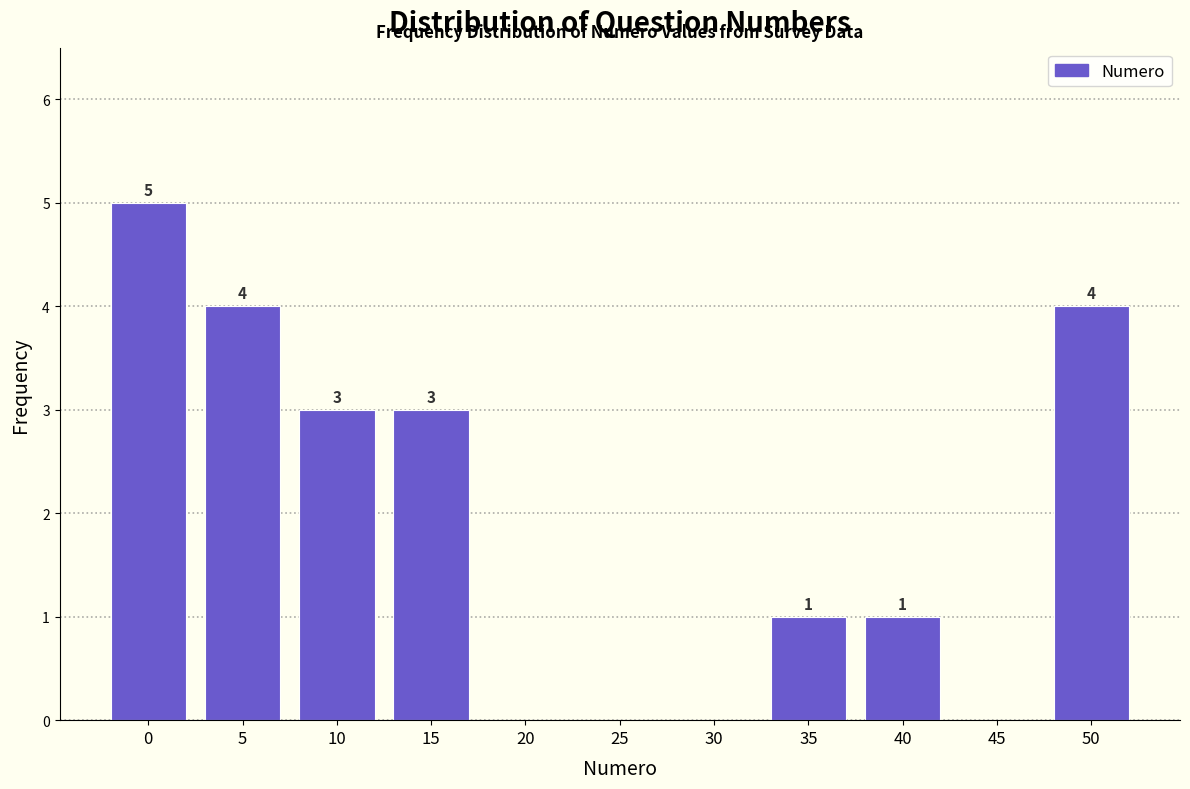

Reading left to right, transcribe all the data shown in this chart.

0=5	5=4	10=3	15=3	20=0	25=0	30=0	35=1	40=1	45=0	50=4